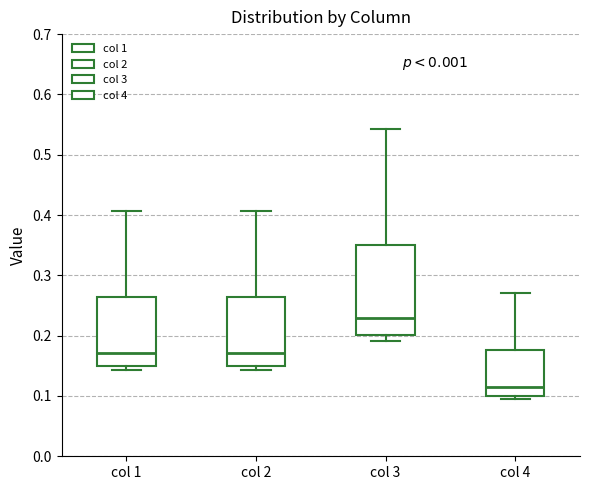

Where does the median line of the box for col 1 sit on the y-axis? The values are not printed on the chart, so give them approximately, as read against the axis.

0.17